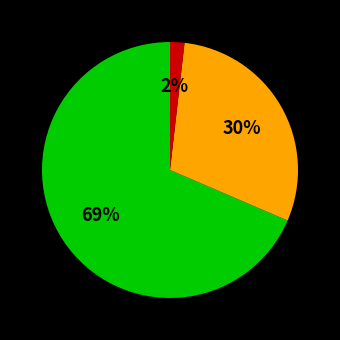

Is there a majority slice in this chart?

Yes